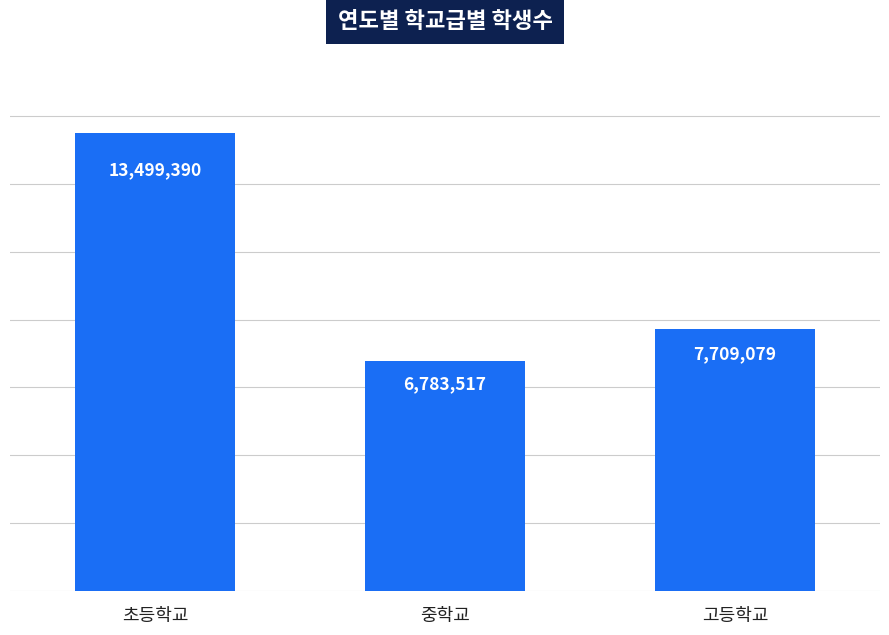

Rank the categories by value from highest to lowest.

초등학교, 고등학교, 중학교